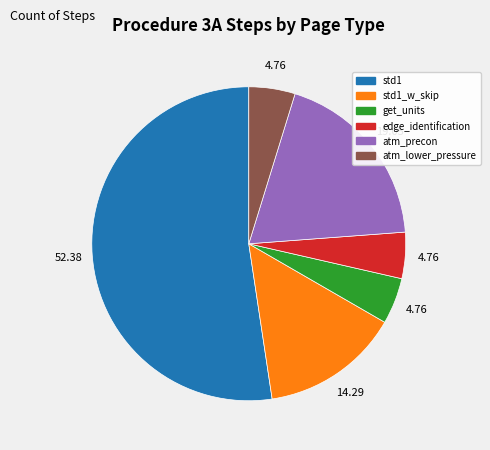

Is there a majority slice in this chart?

Yes